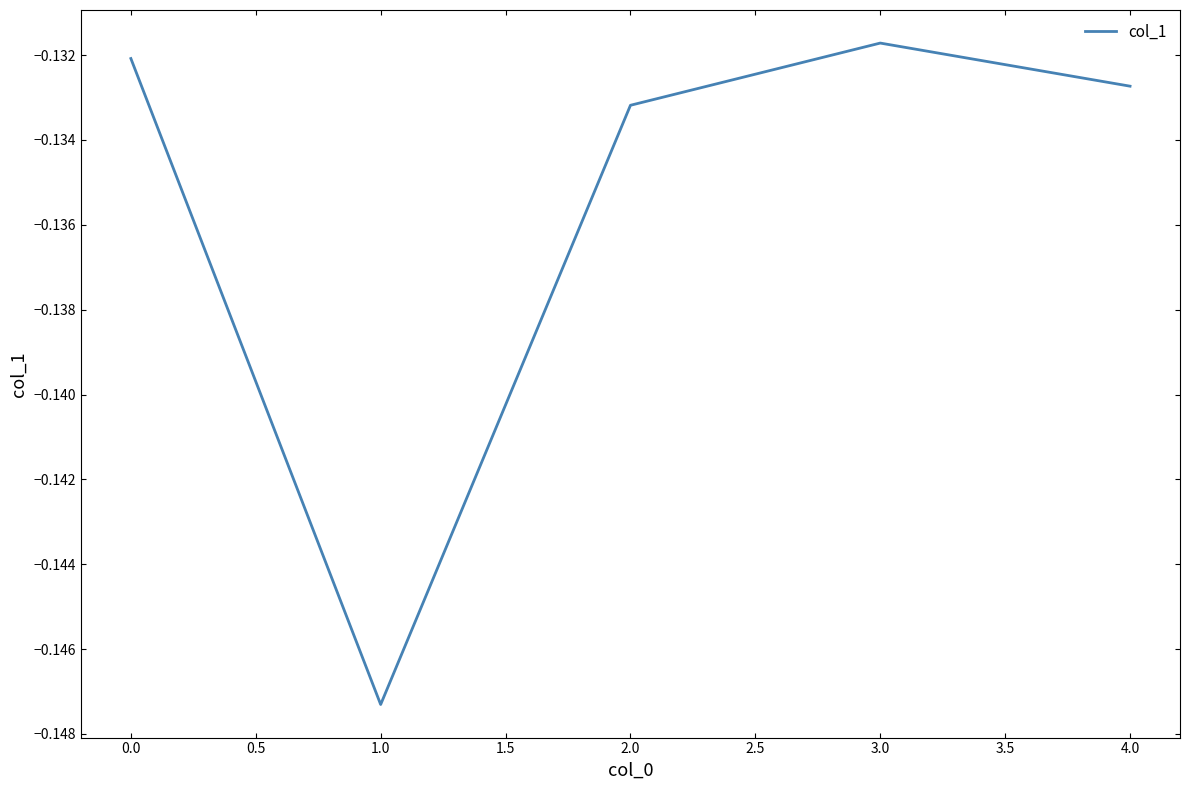

Rank the categories by value from lowest to highest.

1.0, 2.0, 4.0, 0.0, 3.0